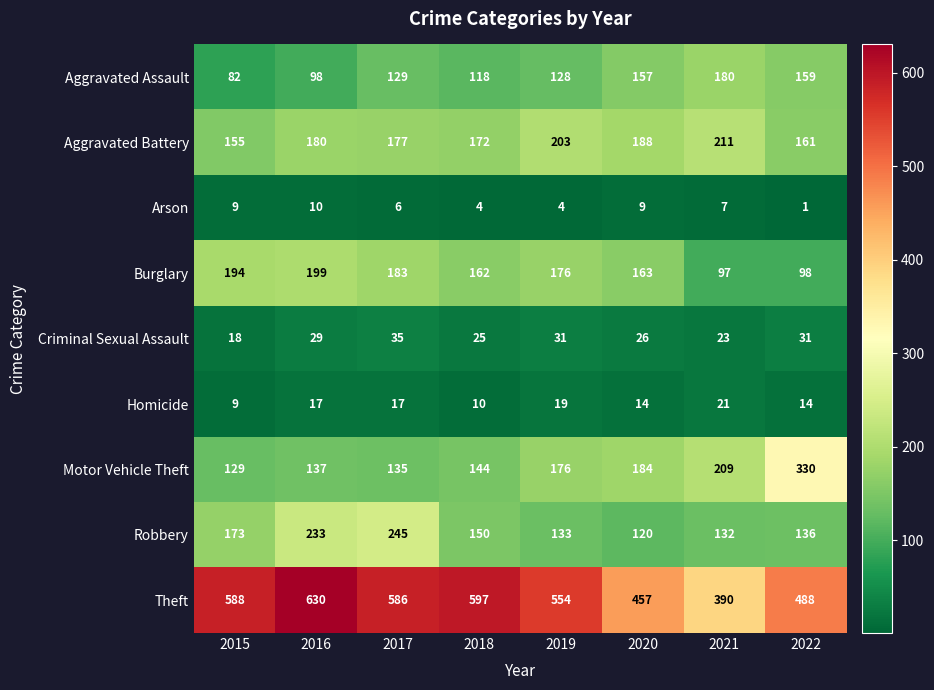

Is it true that Aggravated Battery equals 155 at 2015?

True